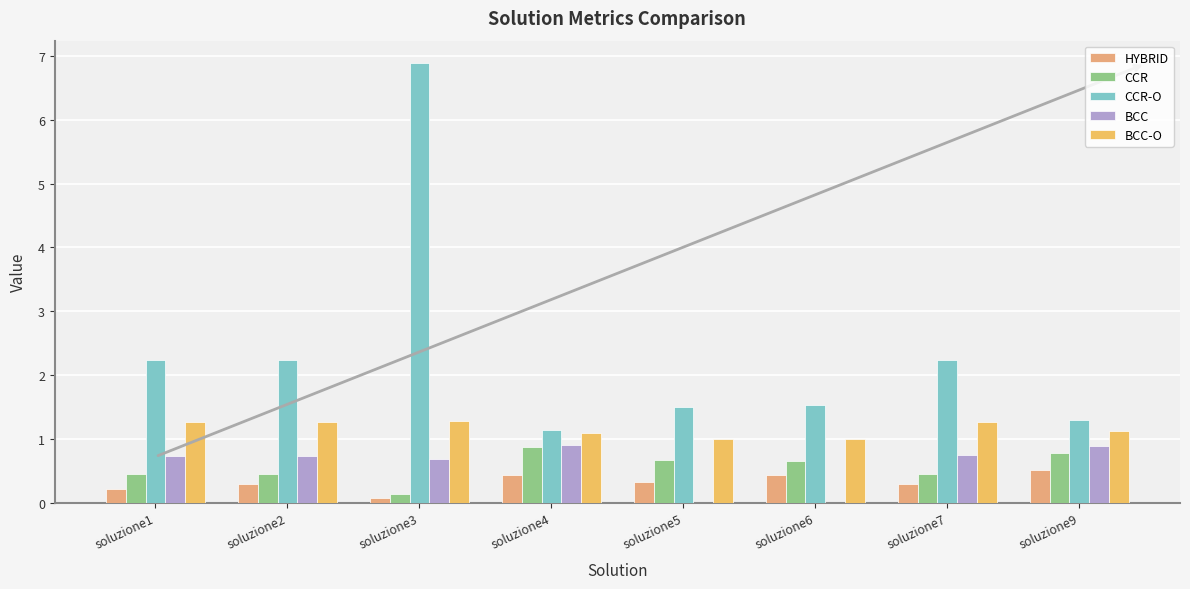

What is the lowest value of the BCC-O series?

1.0